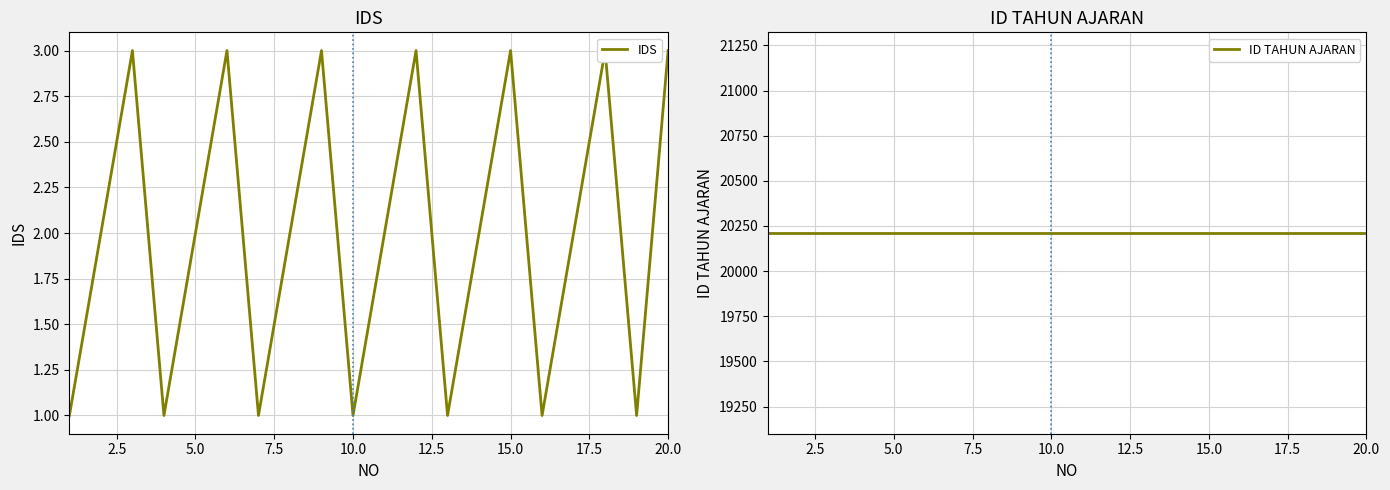

In IDS, how many points are higher than both neighbors (excluding endpoints)?

6